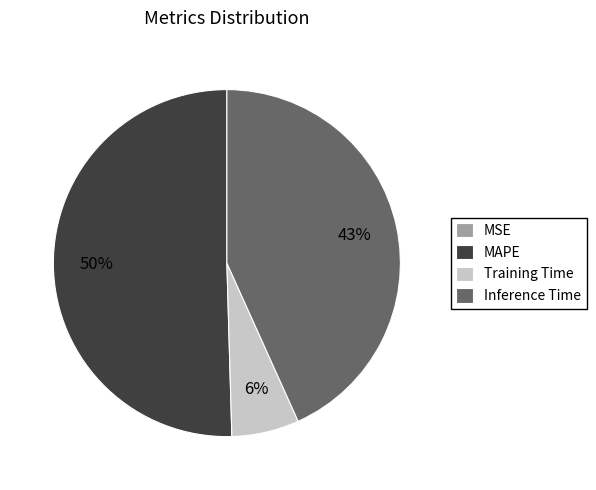

Do Training Time and MAPE together represent more than half of the pie?

Yes